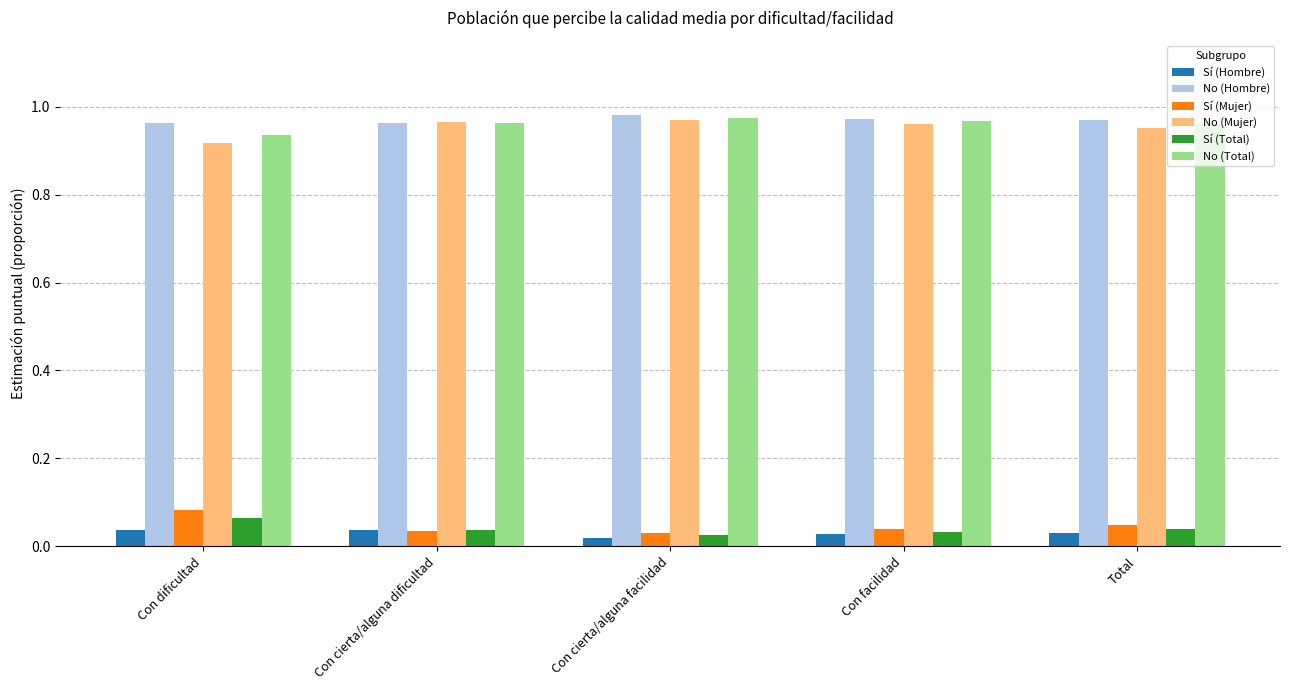

How many Sí (Mujer) values are between 0 and 1?

5